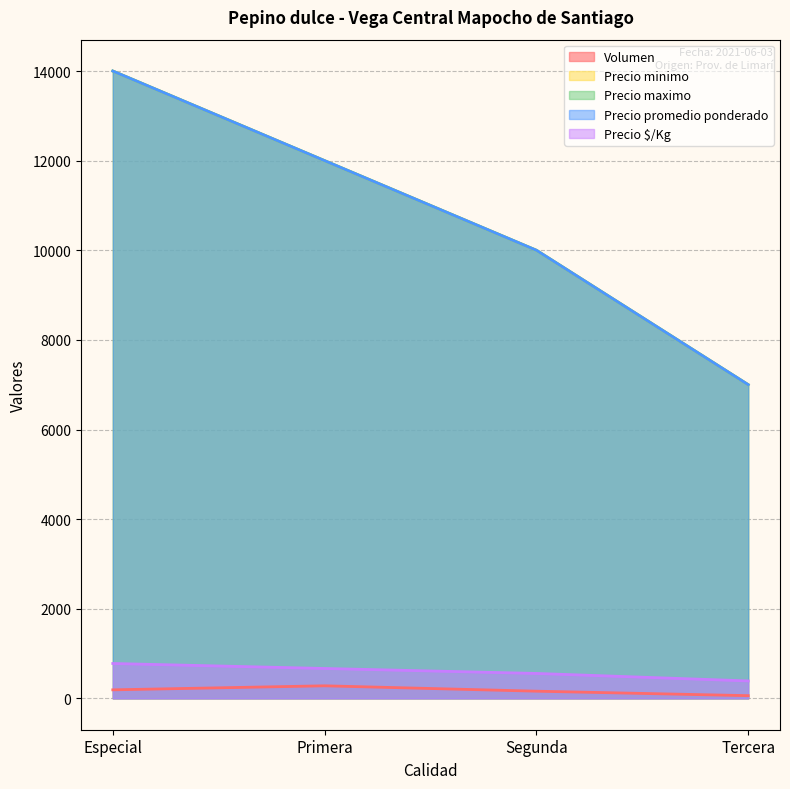

Between Tercera and Primera, which is larger?

Primera